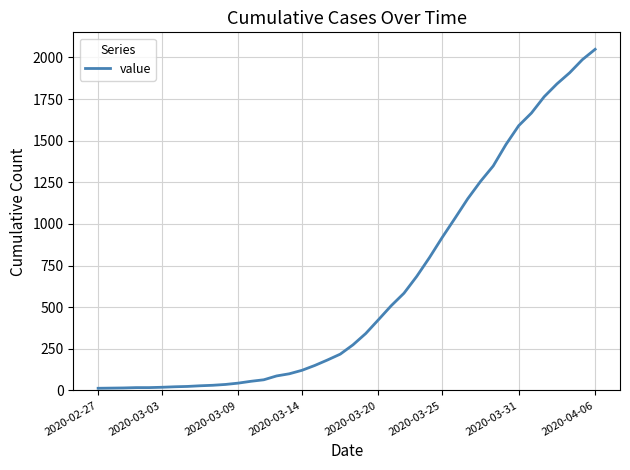

Count the number of categories in the chart.

40